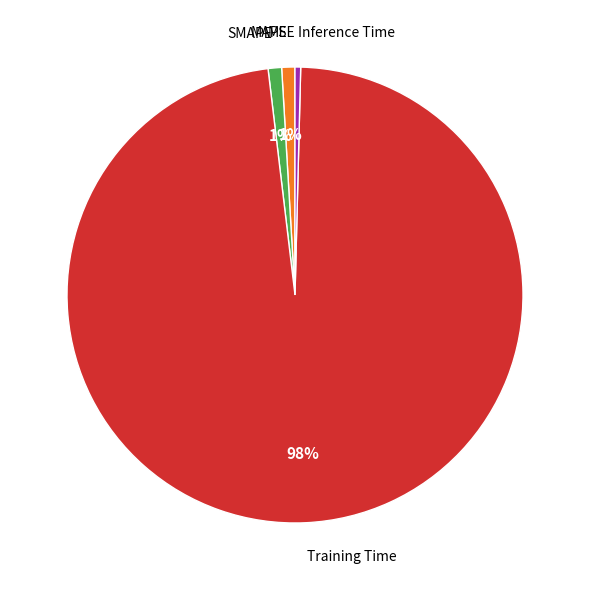

To the nearest percent, what is the difference between the largest and smallest slice percentages?

98%